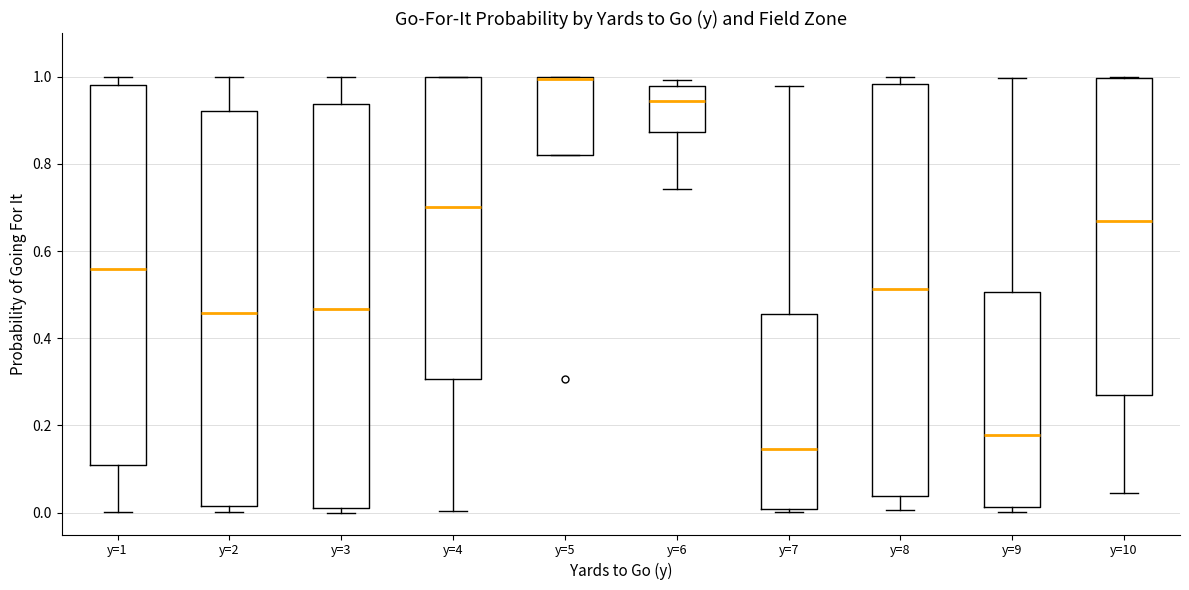

Reading left to right, transcribe this box plot: for each box, give where its median line is, the range the box spans, and where its two whiskers end, as read against the y-axis. The values are not printed on the chart, so give them approximately, as read against the axis.

y=1: median 0.56, box 0.10 to 0.98, whiskers 0.00 to 1.00
y=2: median 0.46, box 0.02 to 0.92, whiskers 0.00 to 1.00
y=3: median 0.46, box 0.02 to 0.94, whiskers 0.00 to 1.00
y=4: median 0.70, box 0.30 to 1.00, whiskers 0.00 to 1.00
y=5: median 1.00 (drawn on the box's upper edge), box 0.82 to 1.00, whiskers 0.82 to 1.00
y=6: median 0.94, box 0.88 to 0.98, whiskers 0.74 to 1.00
y=7: median 0.14, box 0.00 to 0.46, whiskers 0.00 (just below the box's lower edge) to 0.98
y=8: median 0.52, box 0.04 to 0.98, whiskers 0.00 to 1.00
y=9: median 0.18, box 0.02 to 0.50, whiskers 0.00 to 1.00
y=10: median 0.66, box 0.26 to 1.00, whiskers 0.04 to 1.00